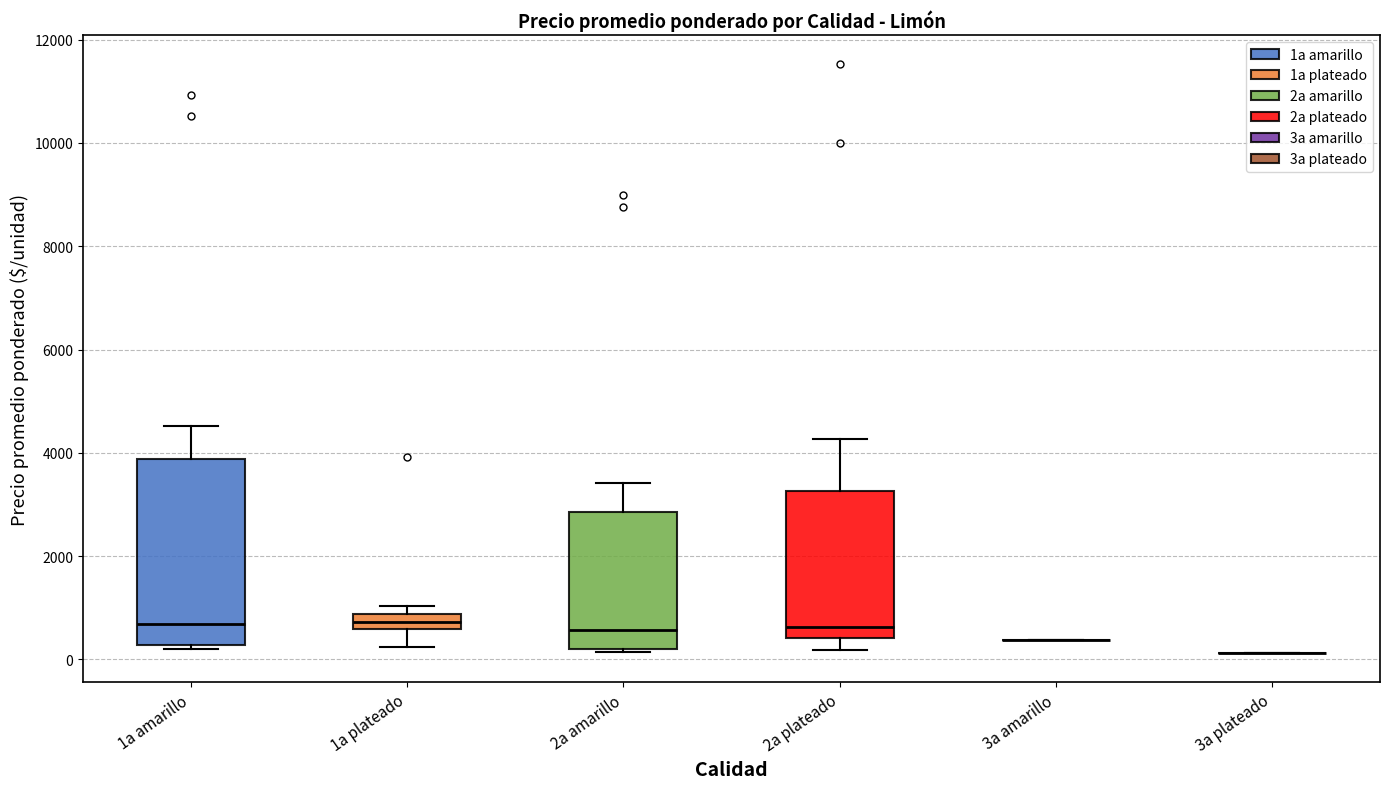

Comparing the boxes themselves (not the whiskers), which one is the tallest?

1a amarillo